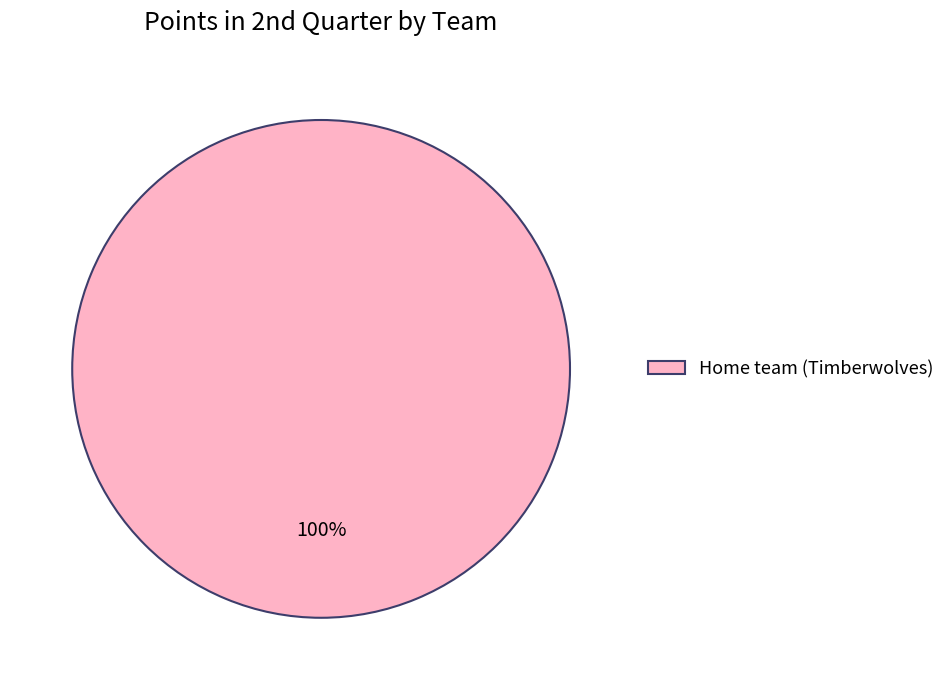

True or false: Home team (Timberwolves) accounts for 100% of the total.

True